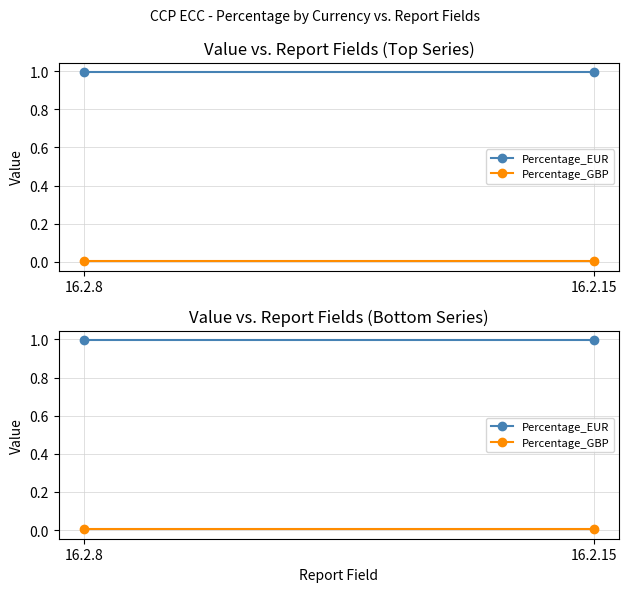

Reading left to right, list all the values displayed in this chart.

Percentage_EUR: 16.2.8=1.0	16.2.15=1.0
Percentage_GBP: 16.2.8=0.0	16.2.15=0.0